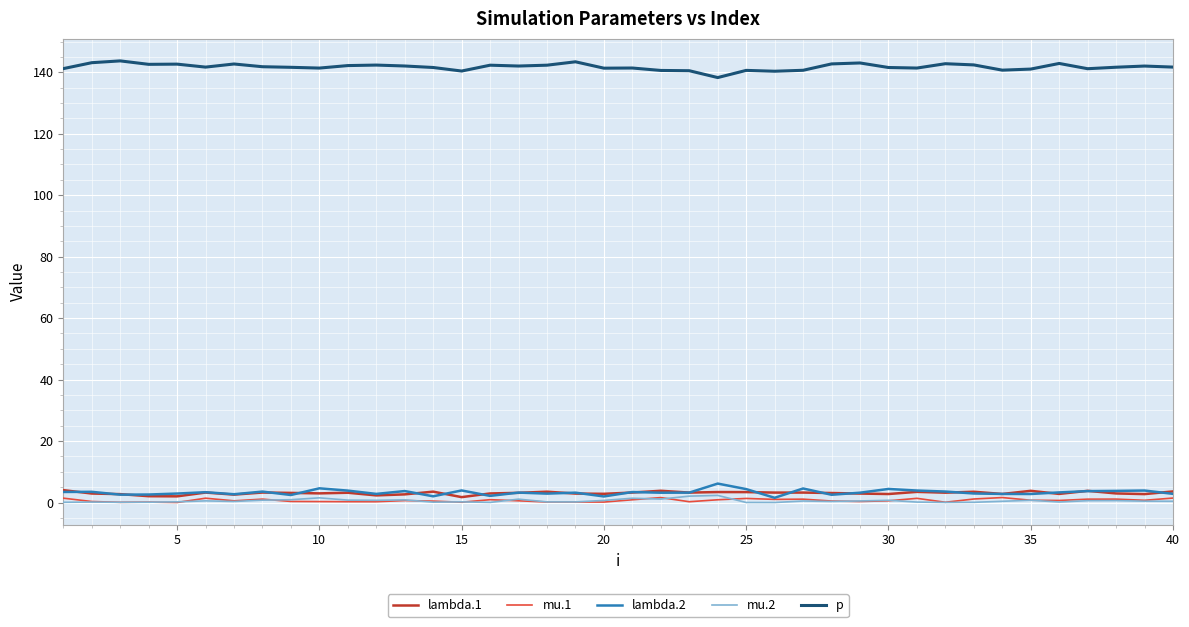

True or false: p and mu.2 cross at least once.

False